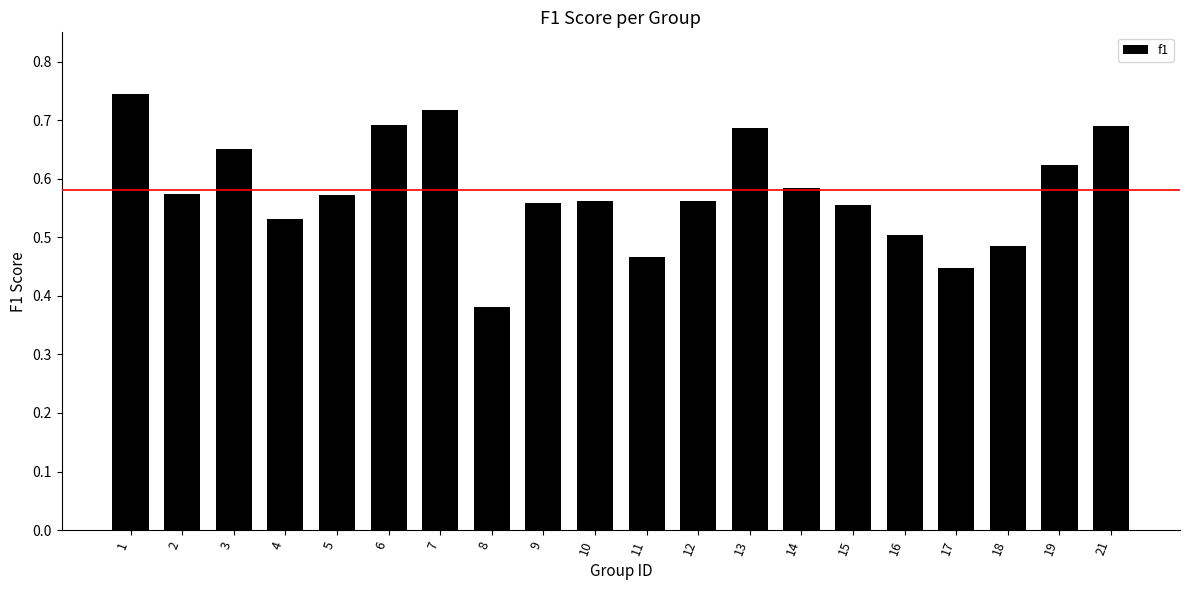

At which category does the chart reach its peak across all series?

1